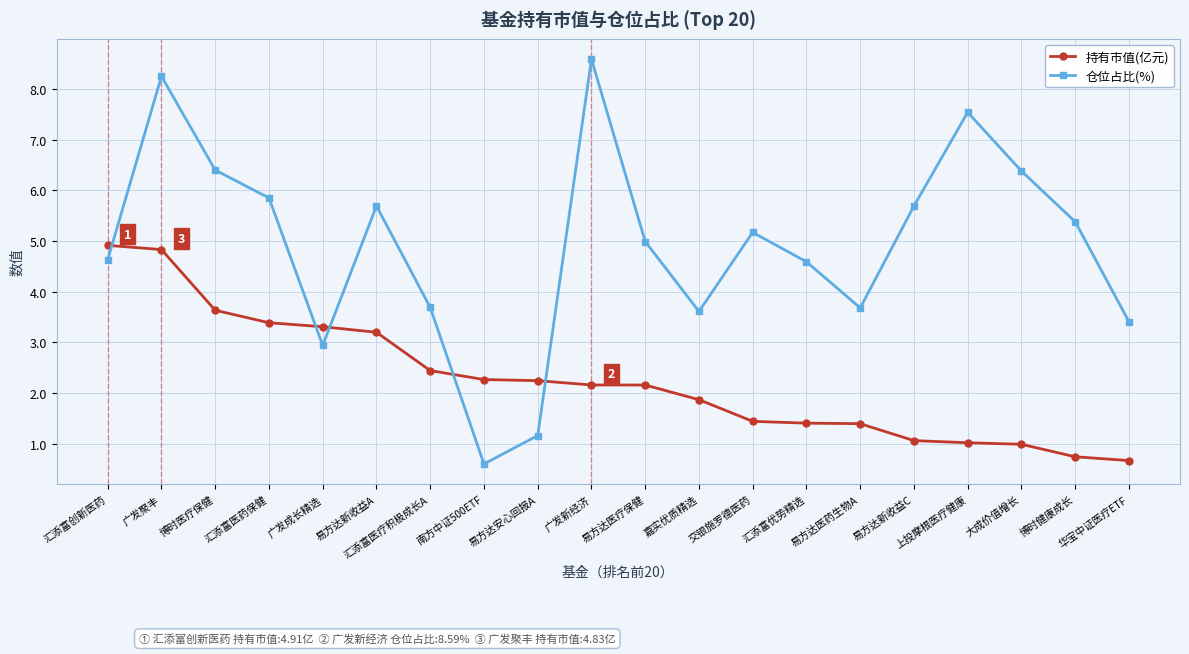

What is the difference between the highest and lowest values at 汇添富创新医药?

0.3